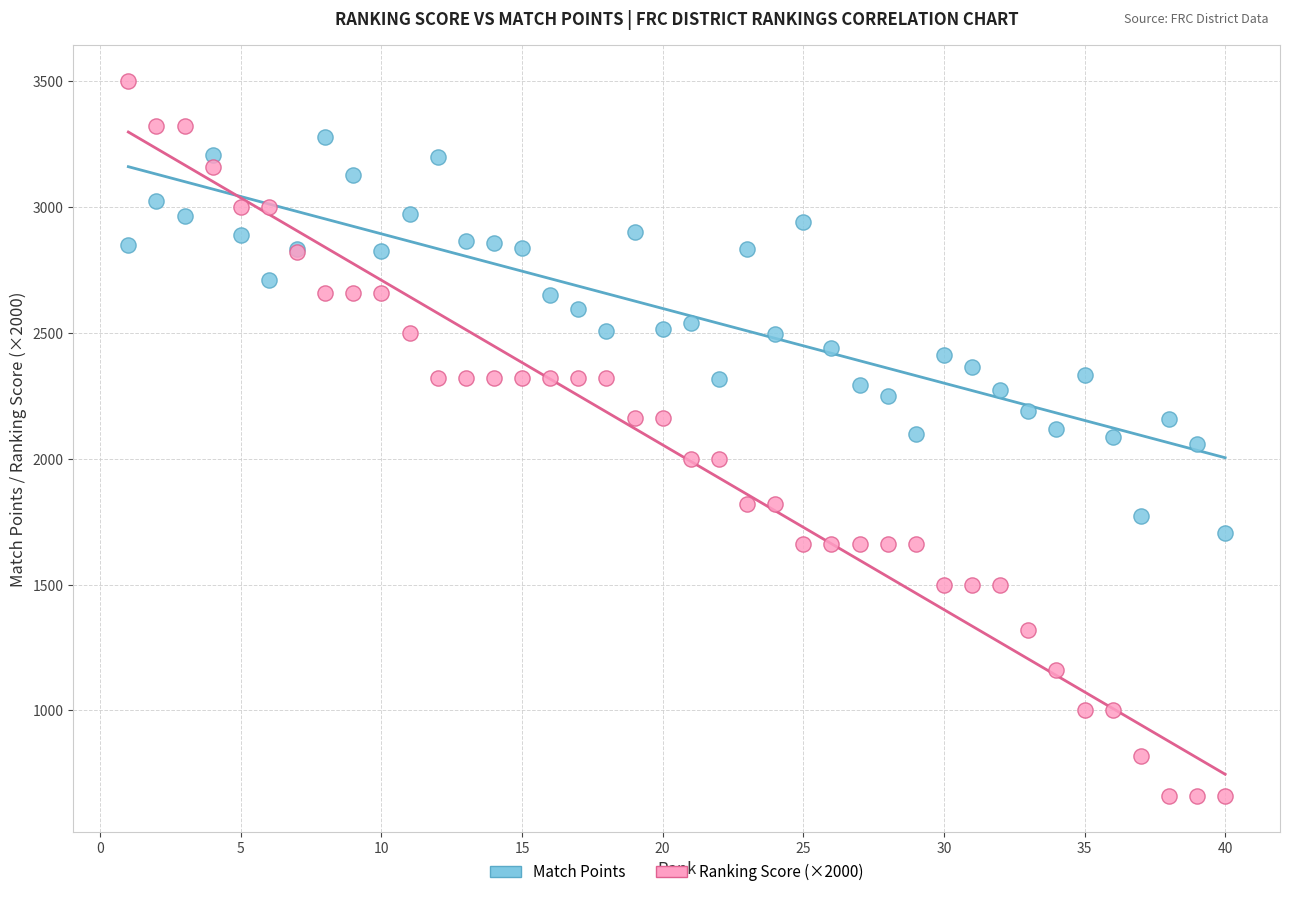

What is the X range (max minus min) for the scatter plot?

39